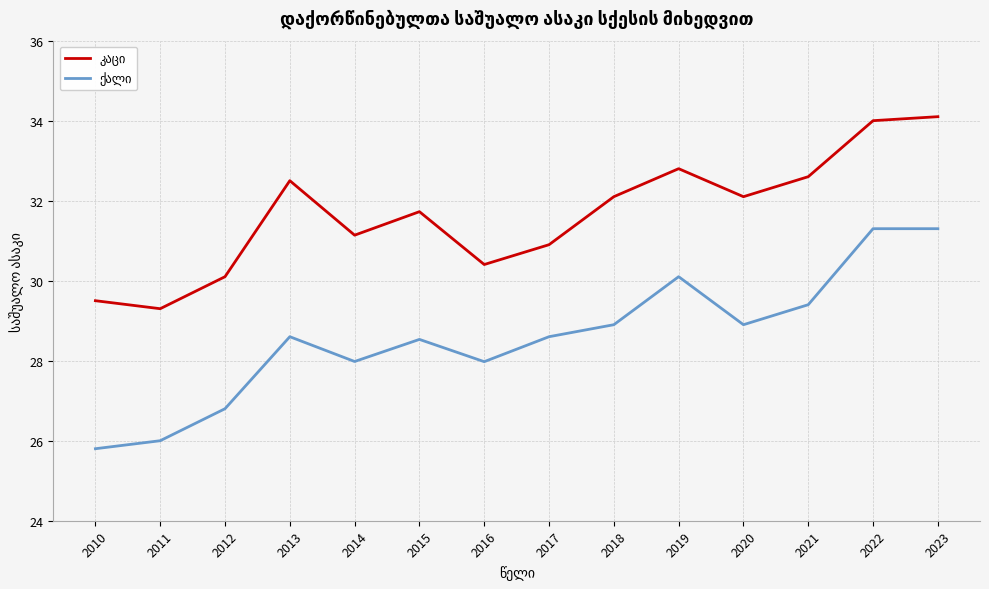

What is the smallest value displayed?

25.8